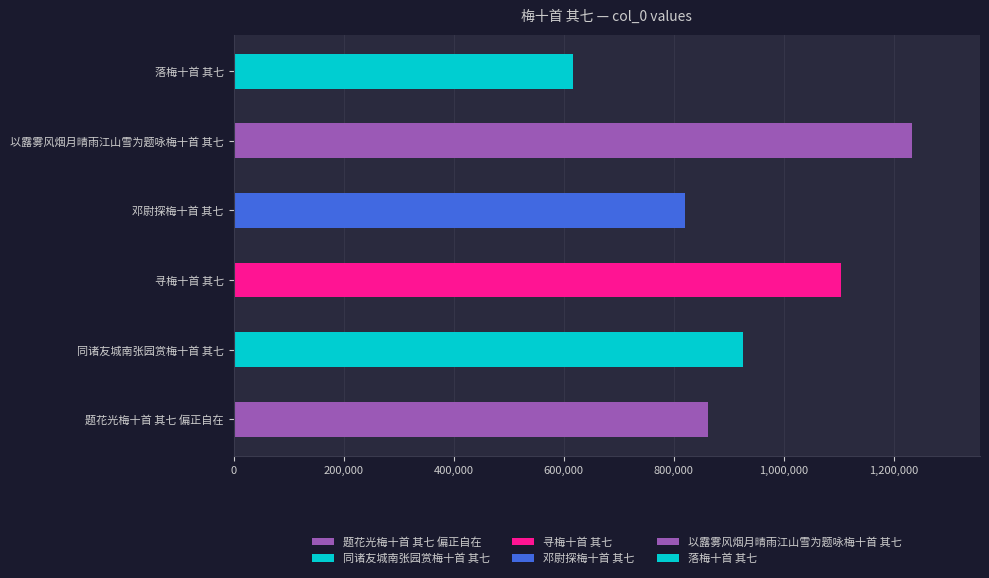

What position from the right is 邓尉探梅十首 其七?

3